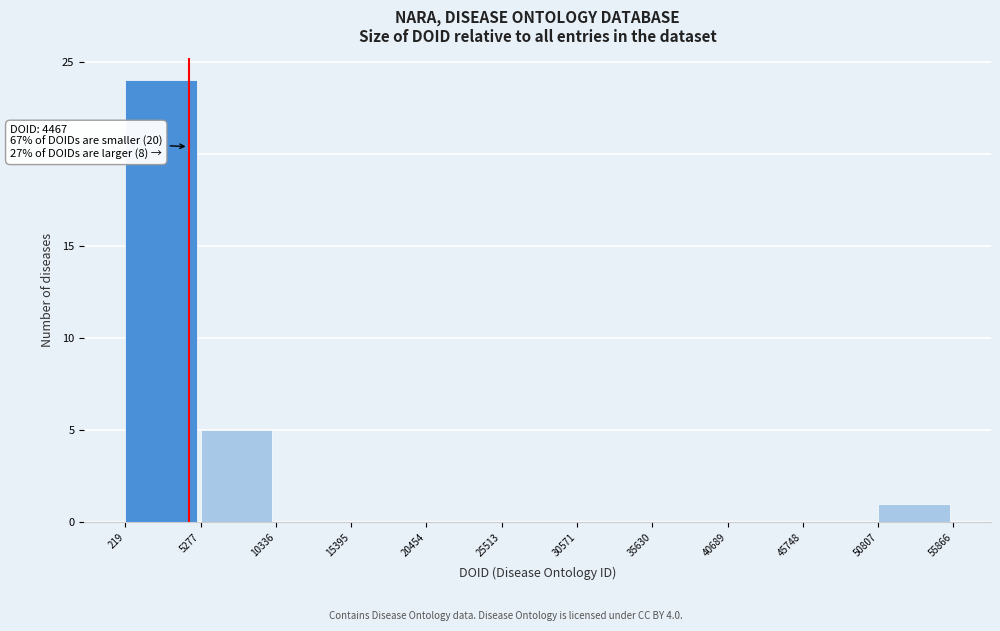

Which range on the x-axis has the tallest bar?

219 to 5277